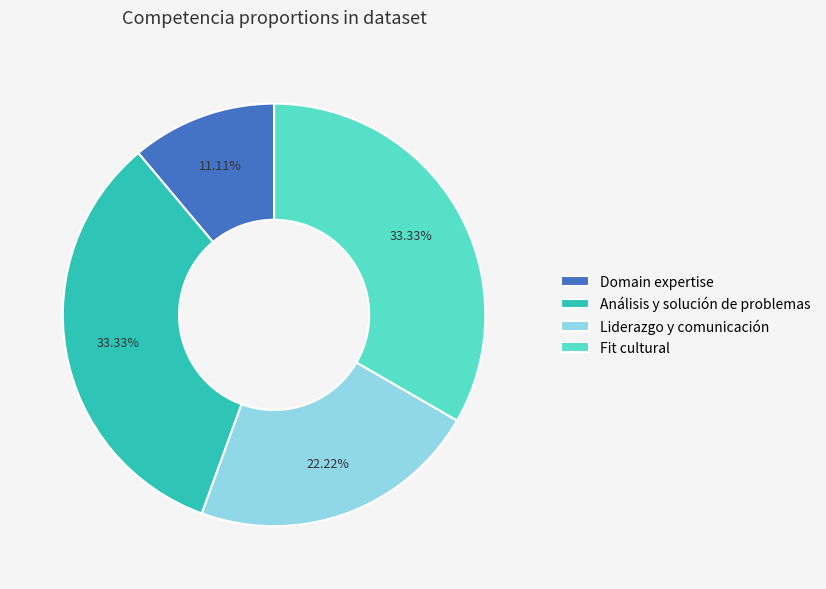

Is Fit cultural the majority of the pie?

No